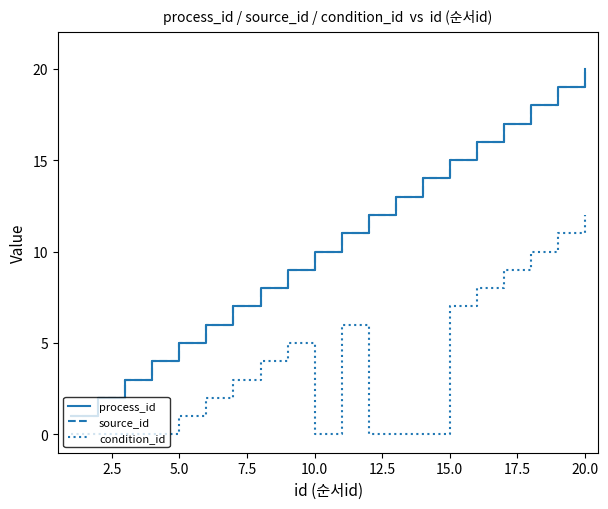

Does the chart display data point markers on the line(s)?

No